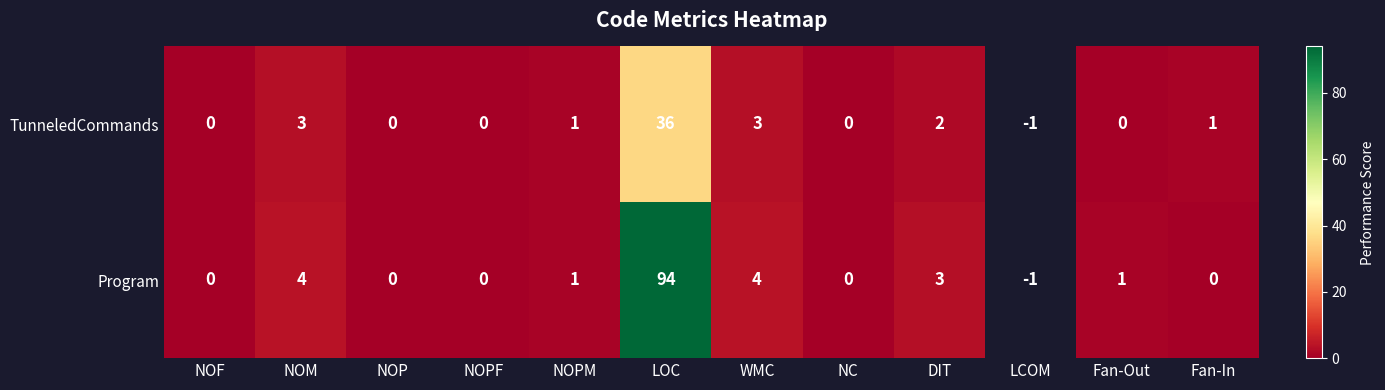

Rank the series at NOM from highest to lowest value.

Program, TunneledCommands